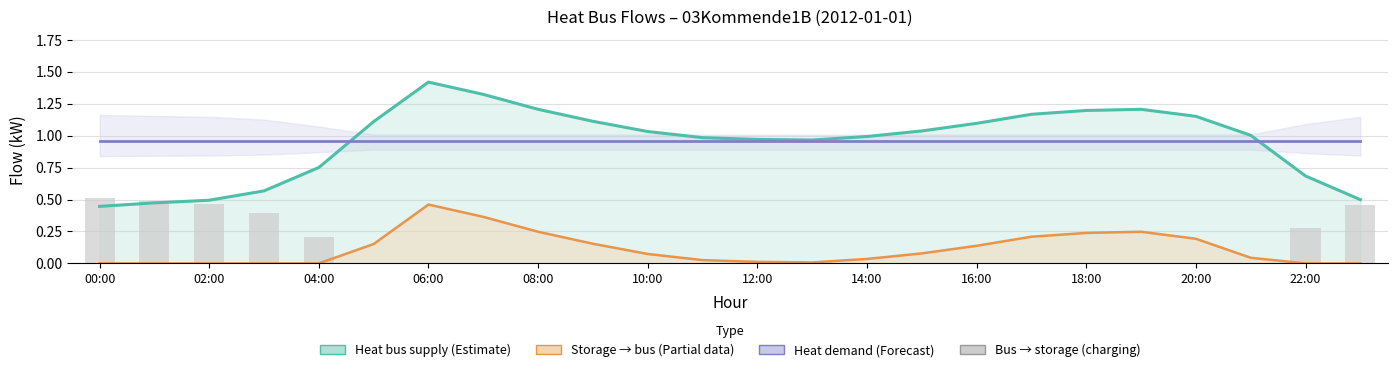

What position from the left is 06:00?

7